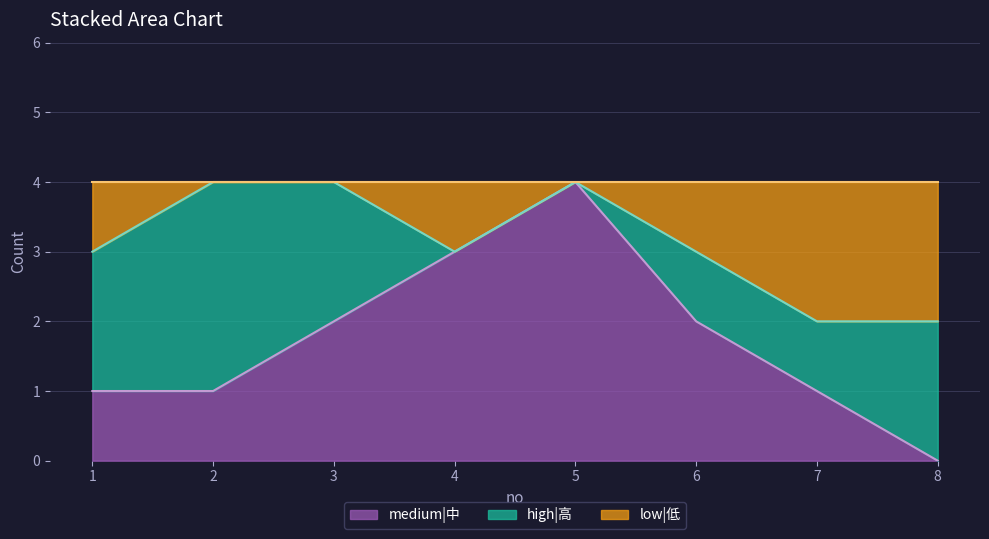

Which series changed the most between 1 and 3?

medium|中